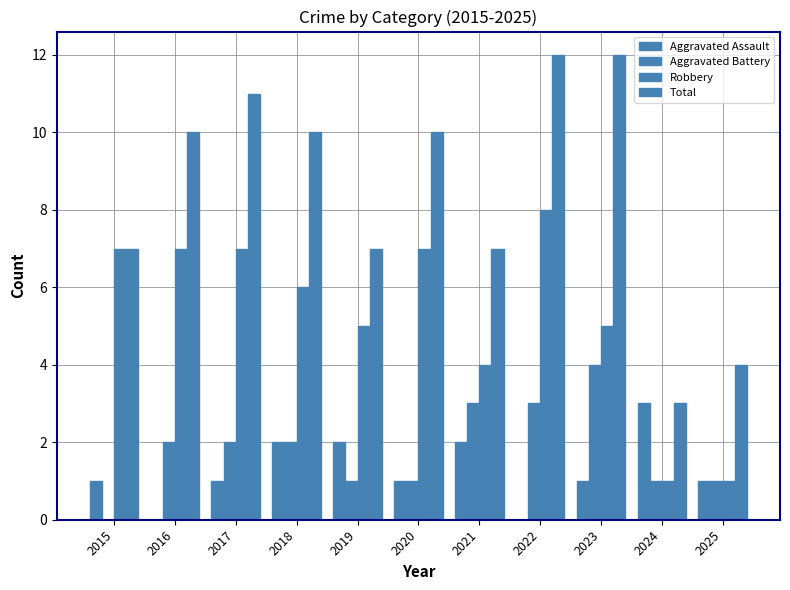

How many Total values are between 7 and 11?

7